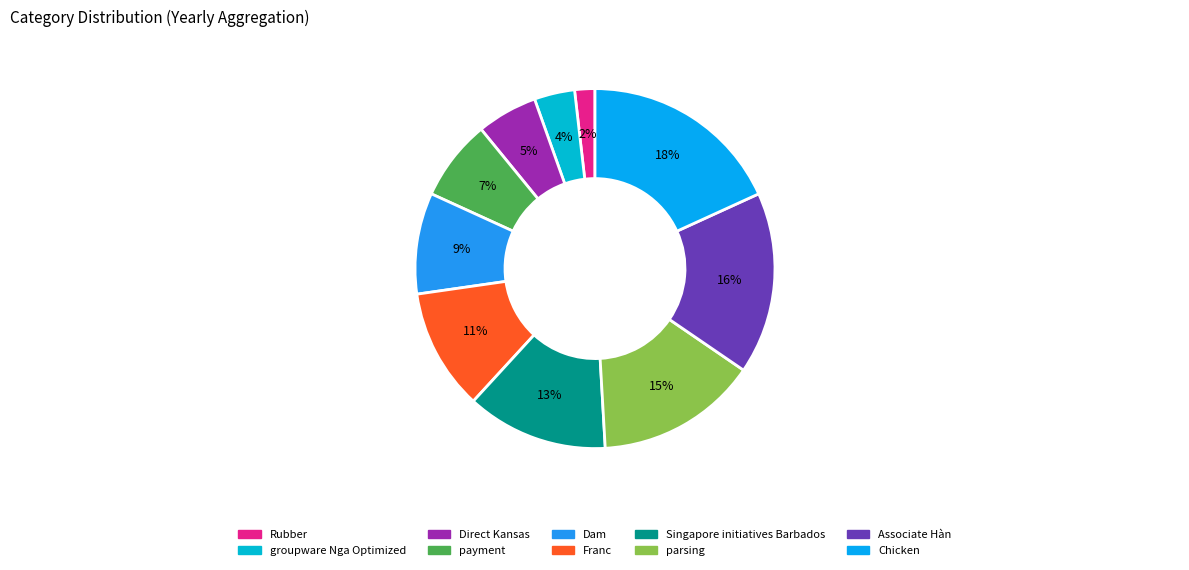

Approximately how many times larger is the value at Singapore initiatives Barbados compared to Direct Kansas?

2.3